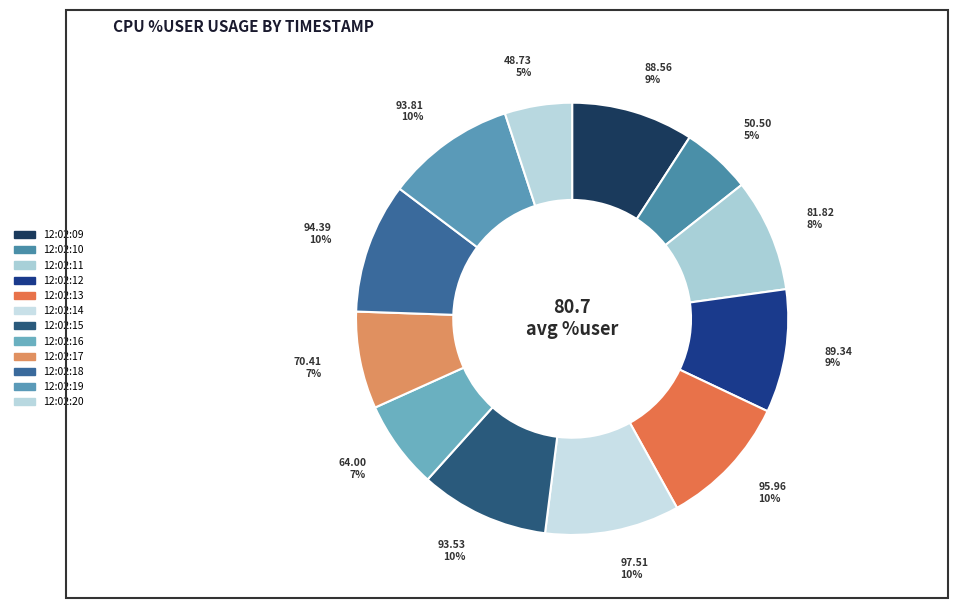

How many segments does this pie chart have?

12